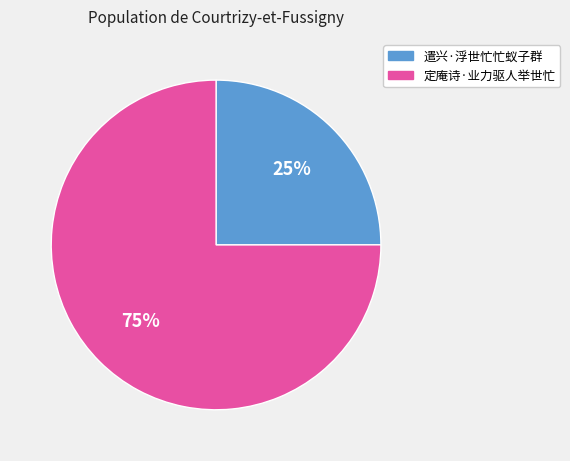

What percentage is the 遣兴·浮世忙忙蚁子群 slice, to the nearest percent?

25%